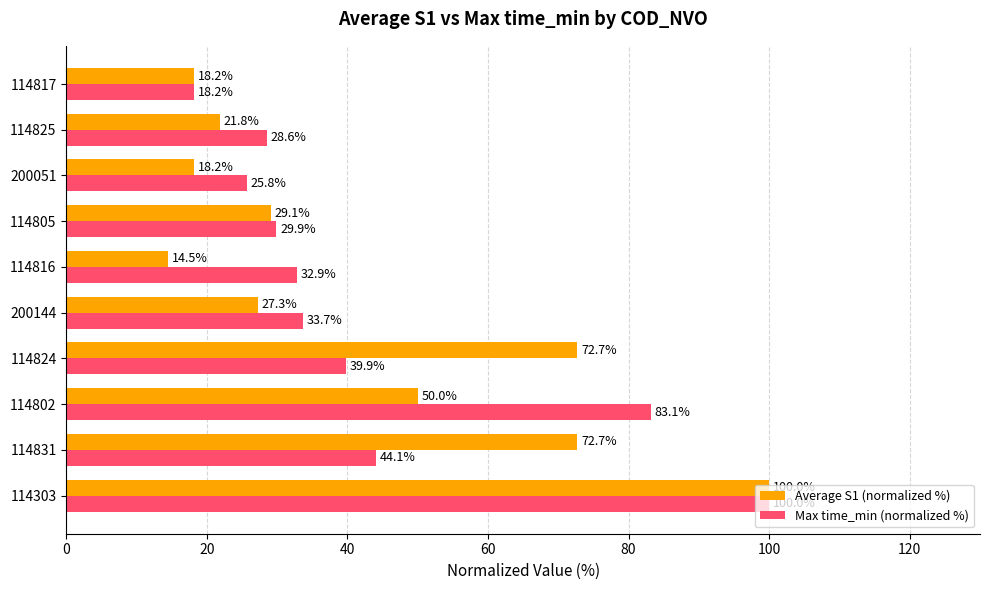

The Max time_min (normalized %) series shows 83.1 at 114802. True or false?

True